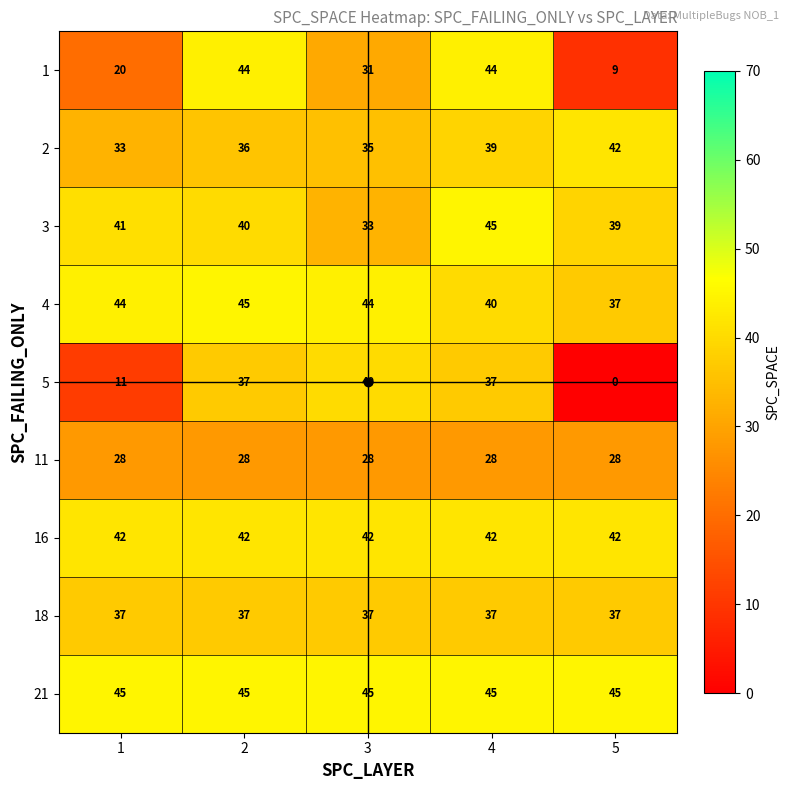

What is the greatest value displayed?

45